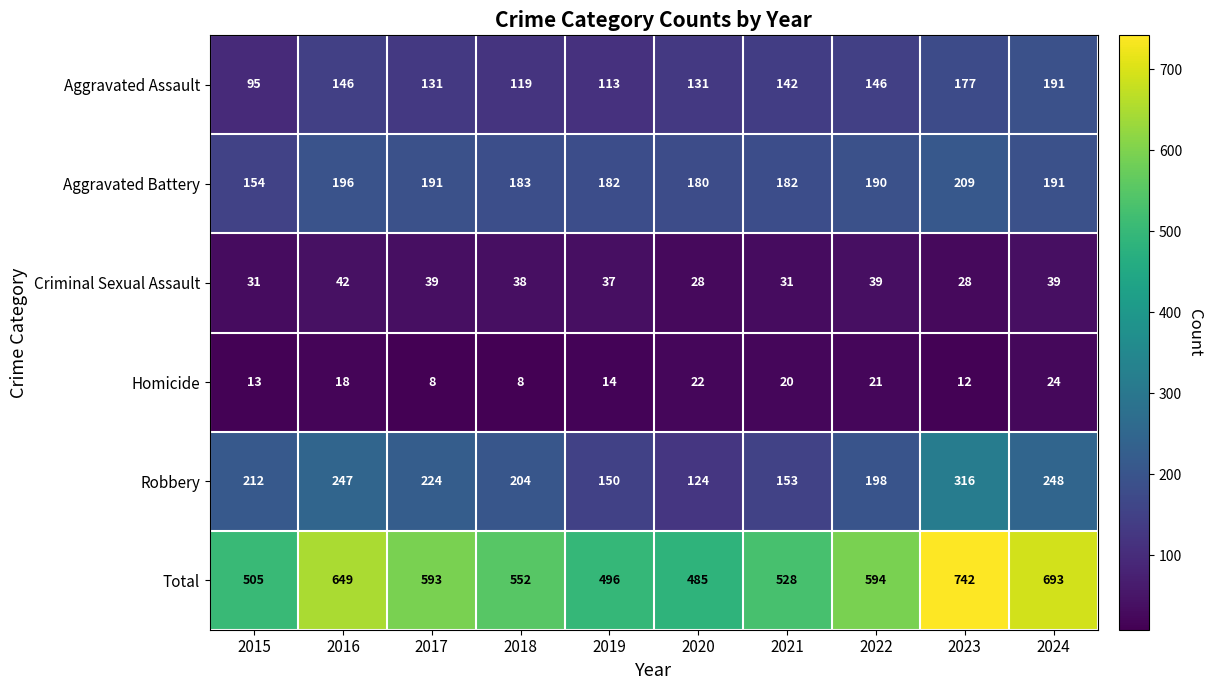

The Aggravated Assault series shows 142 at 2021. True or false?

True